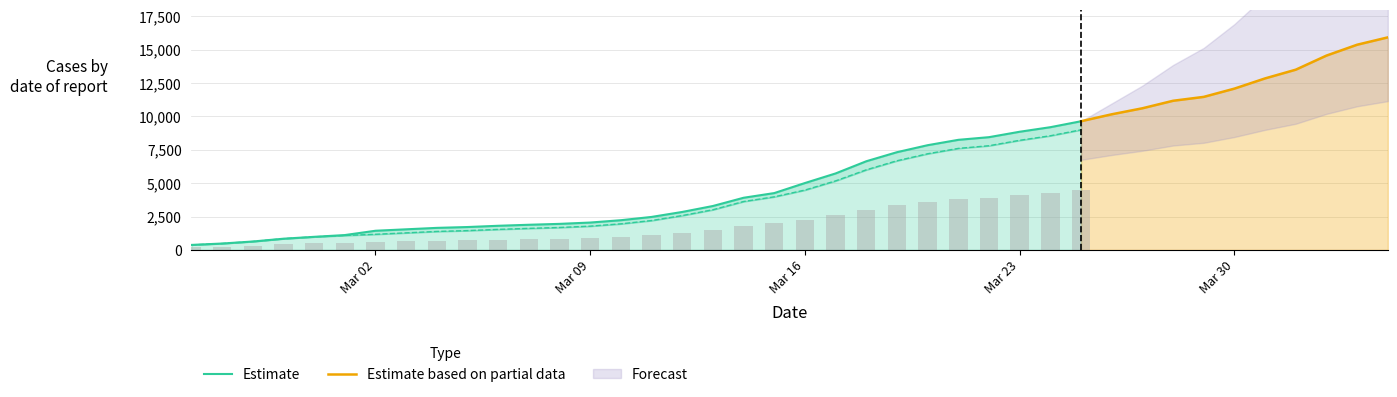

How many data points in CH are less than 5012?

20